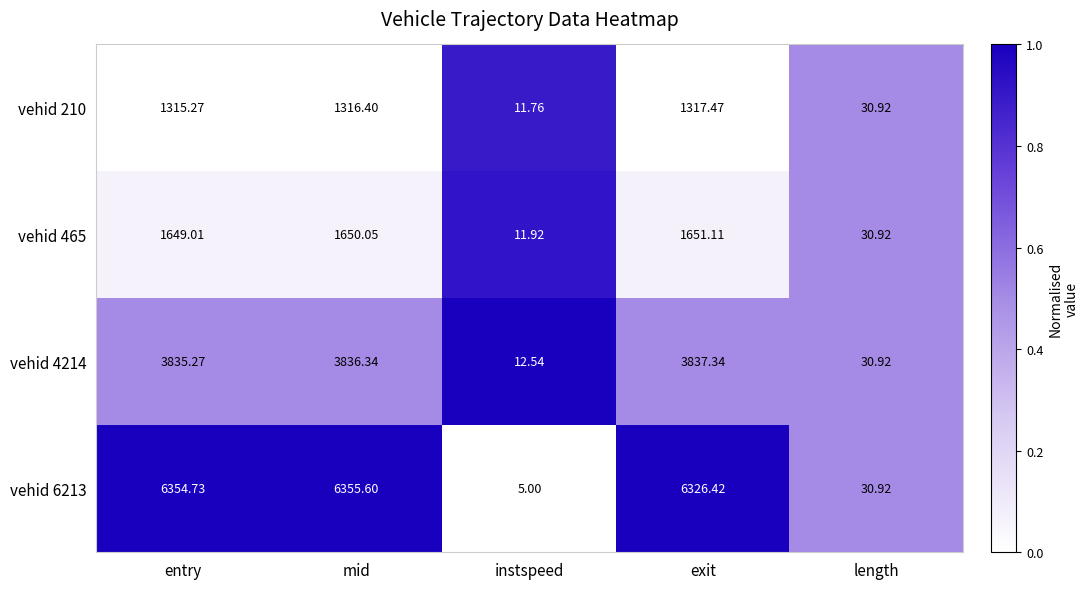

Is the value of vehid 465 at exit greater than the value of vehid 210 at mid?

Yes